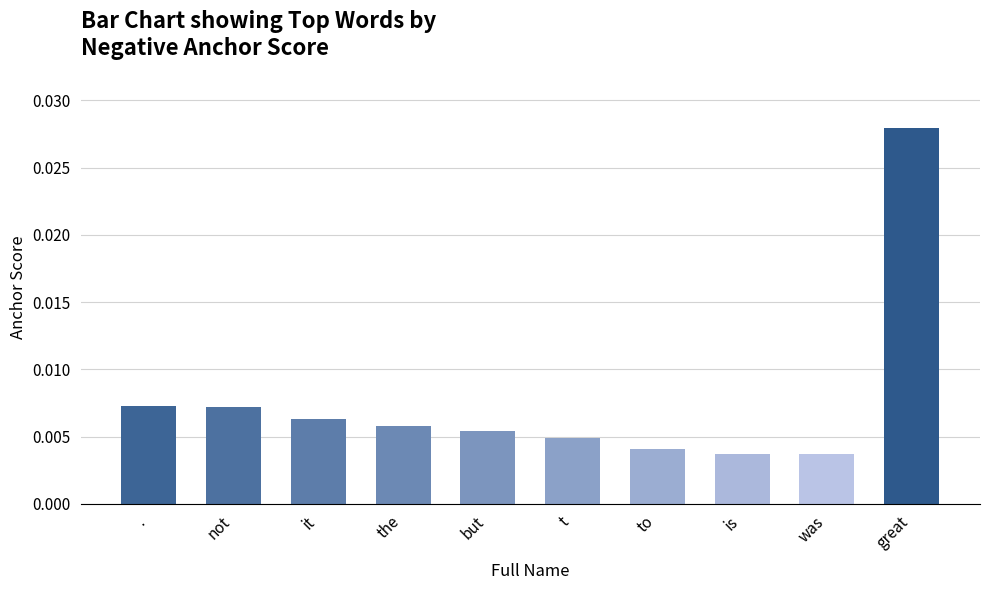

Count the values in the range 0 to 1.

10